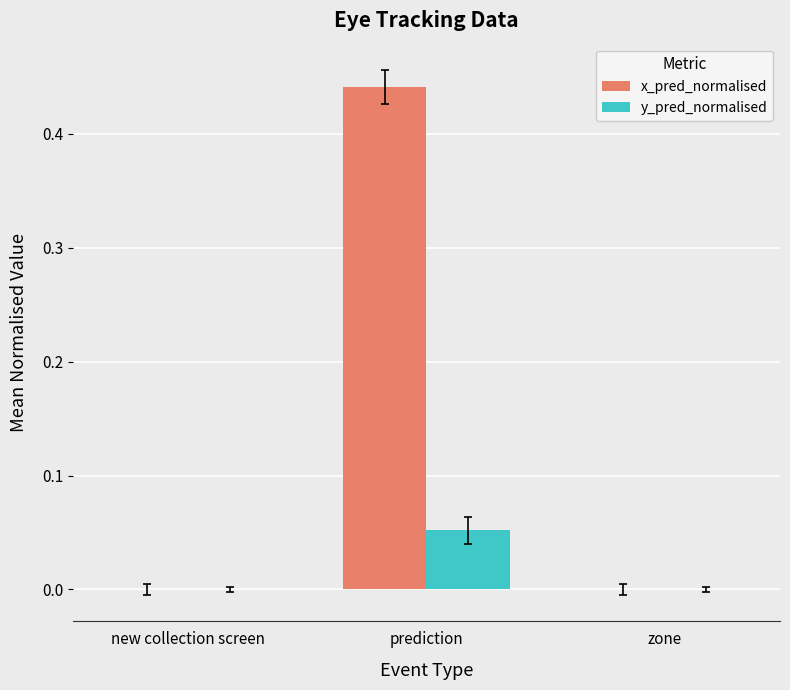

How many data points does each series have?

3